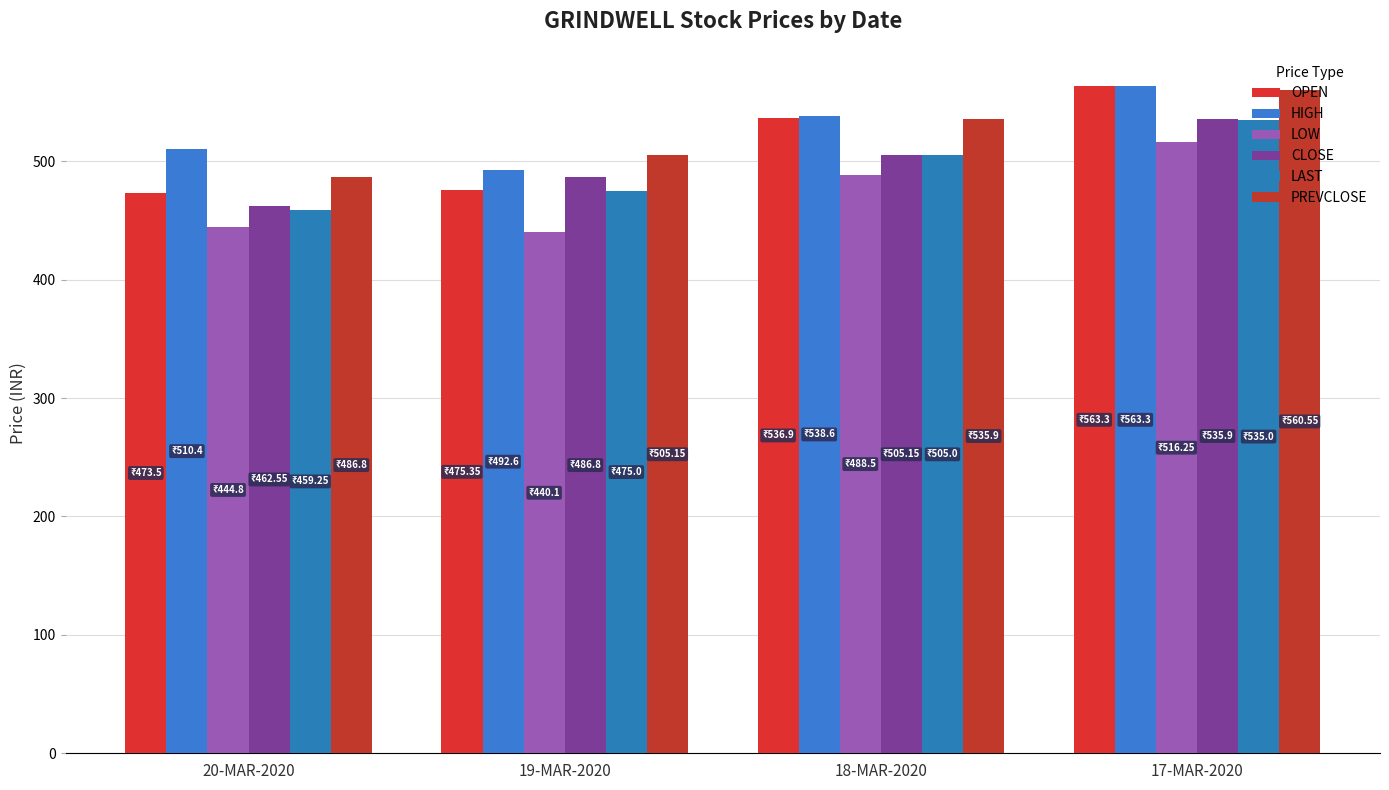

Is it true that CLOSE equals 535.9 at 17-MAR-2020?

True